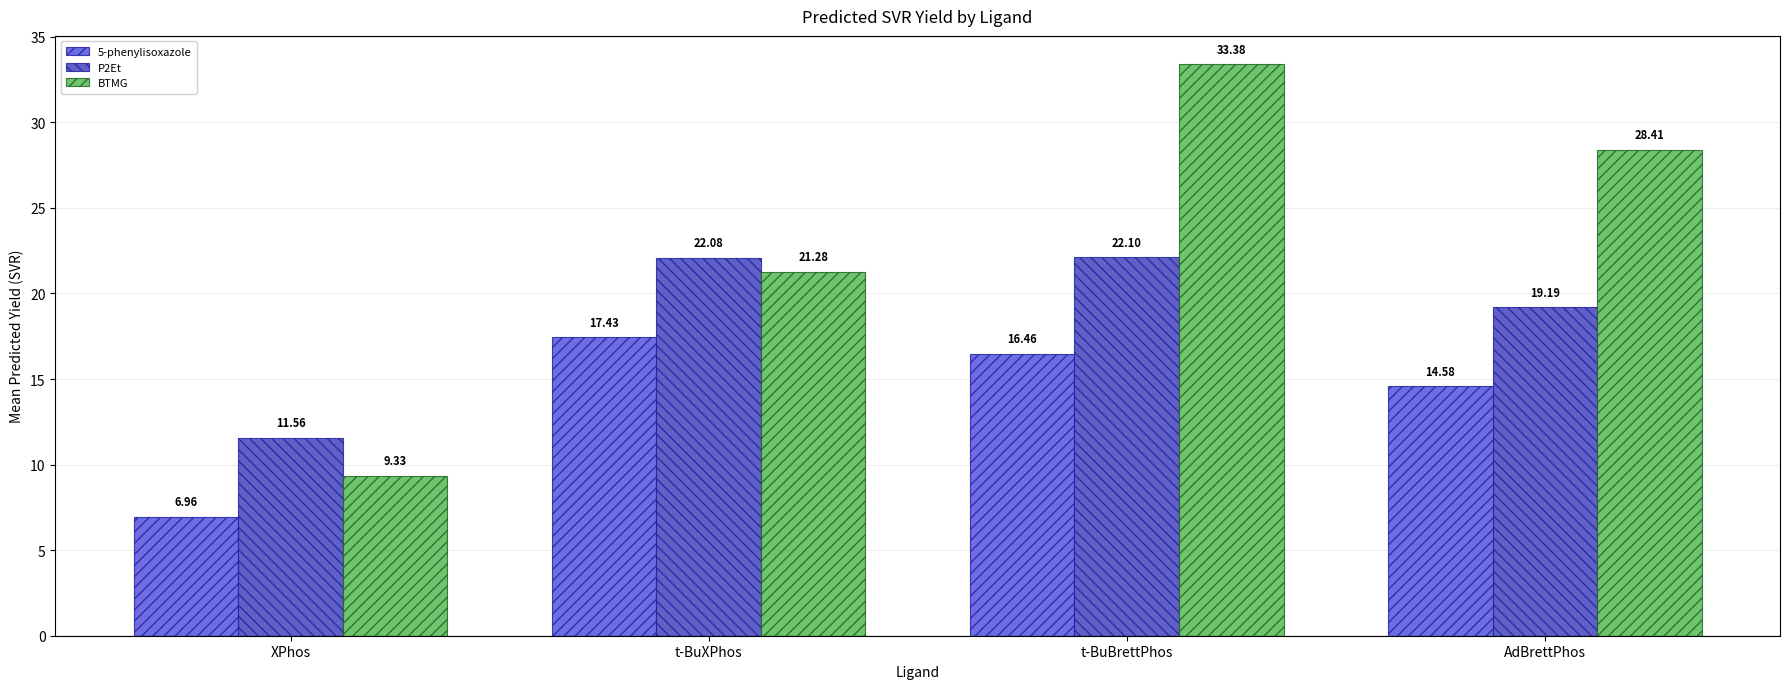

Rank the series at AdBrettPhos from highest to lowest value.

BTMG, P2Et, 5-phenylisoxazole